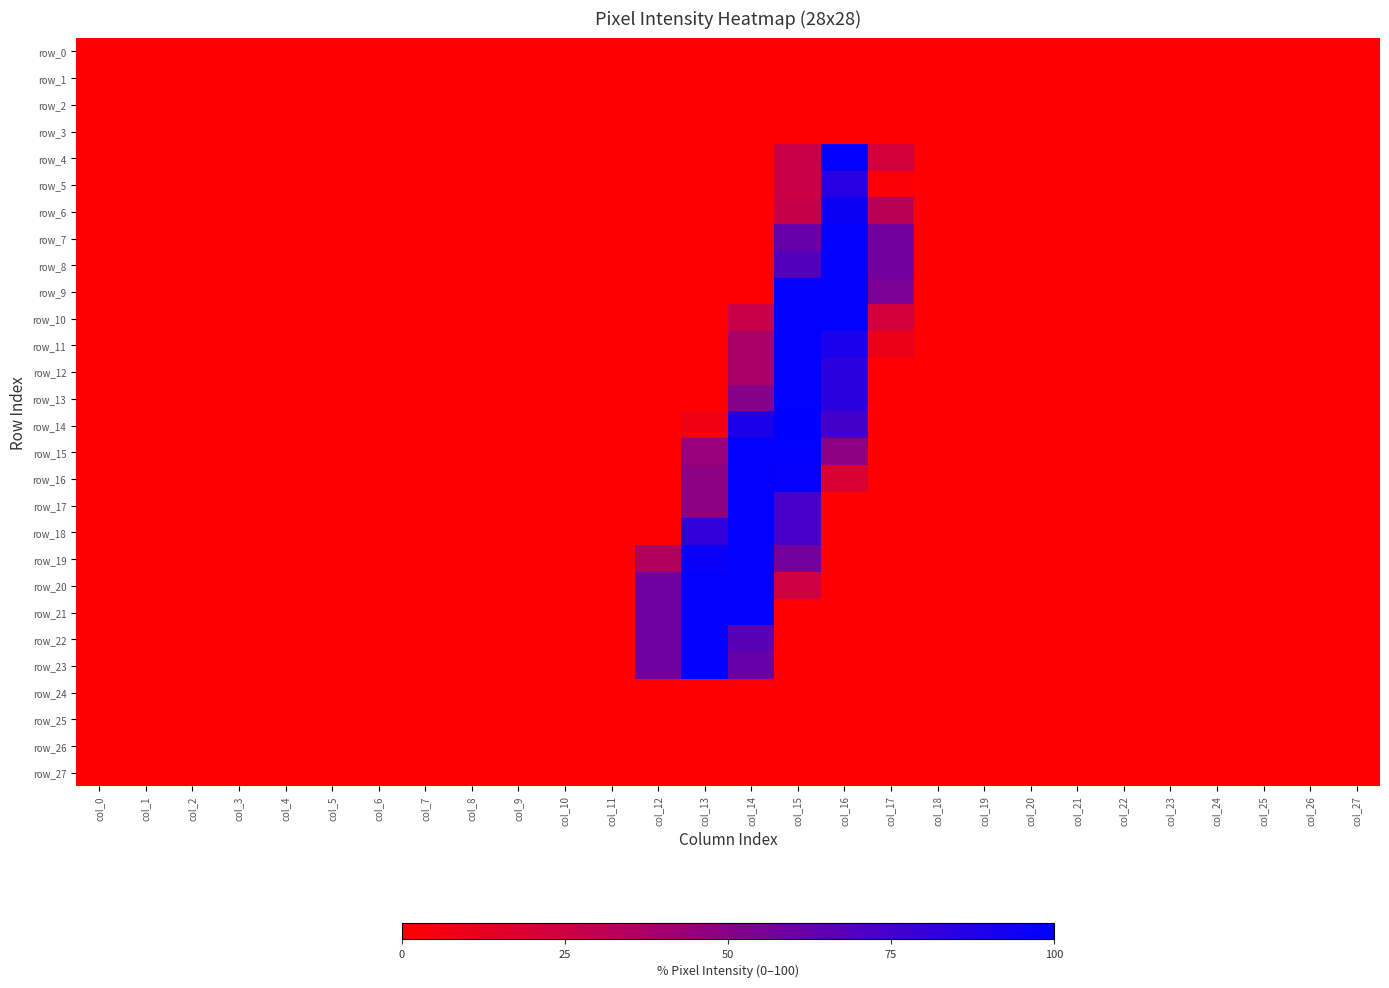

The value of row_10 at col_23 is 0.0. True or false?

True